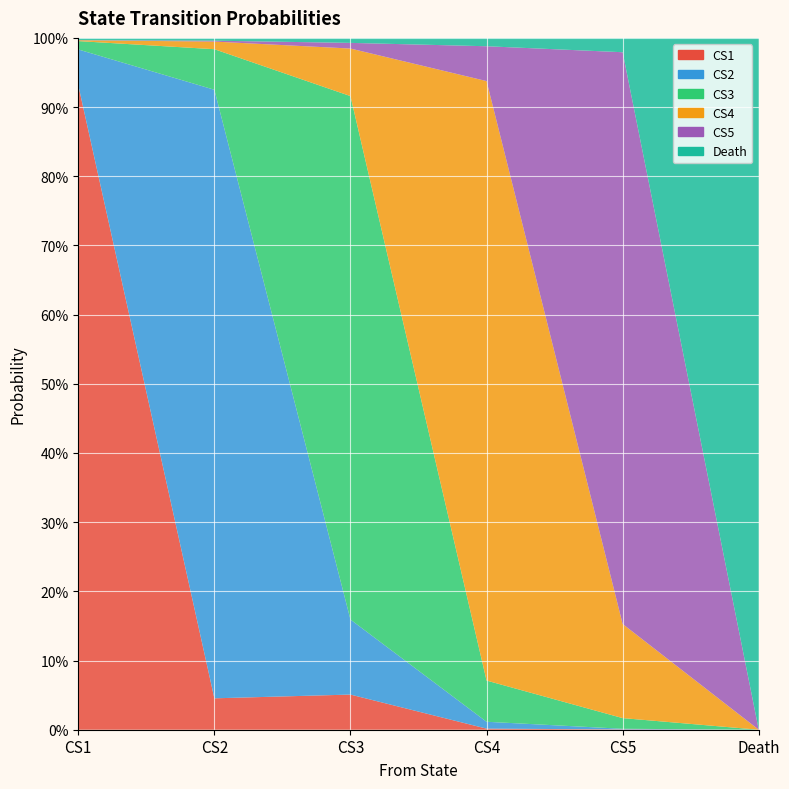

Reading right to left, extract all data points from this chart.

CS1: Death=0.0	CS5=0.0	CS4=0.0	CS3=0.1	CS2=0.0	CS1=0.9
CS2: Death=0.0	CS5=0.0	CS4=0.0	CS3=0.1	CS2=0.9	CS1=0.1
CS3: Death=0.0	CS5=0.0	CS4=0.1	CS3=0.8	CS2=0.1	CS1=0.0
CS4: Death=0.0	CS5=0.1	CS4=0.9	CS3=0.1	CS2=0.0	CS1=0.0
CS5: Death=0.0	CS5=0.8	CS4=0.1	CS3=0.0	CS2=0.0	CS1=0.0
Death: Death=1.0	CS5=0.0	CS4=0.0	CS3=0.0	CS2=0.0	CS1=0.0